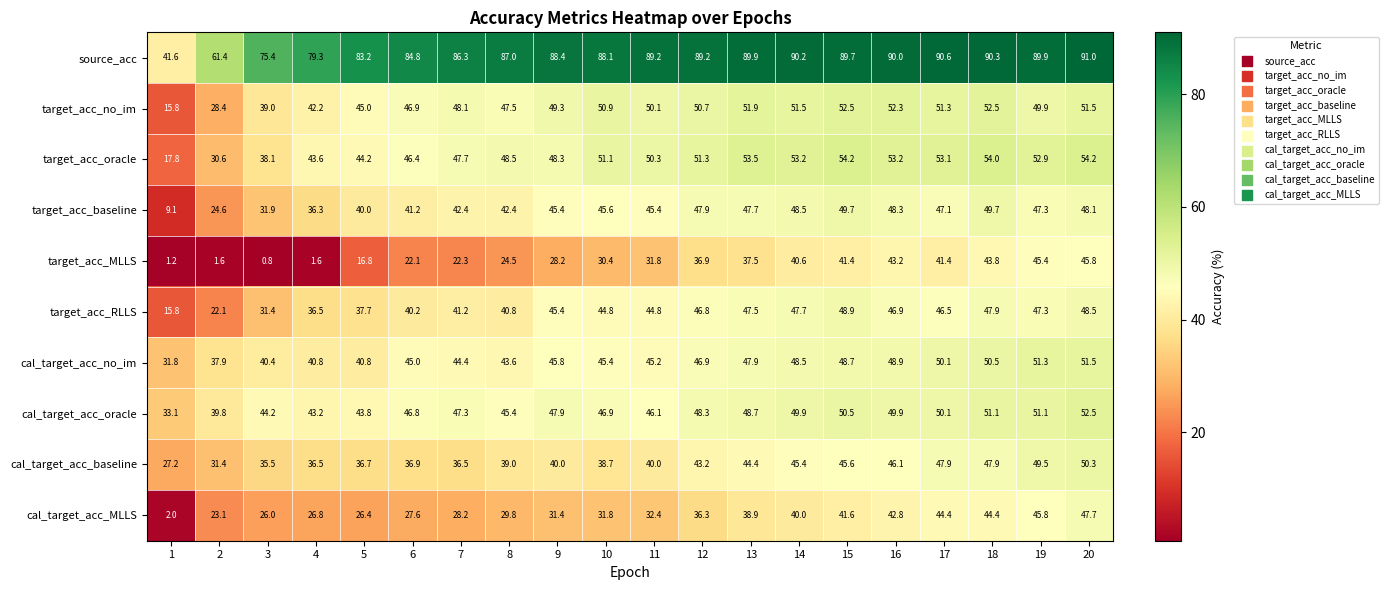

What is the difference between the highest and lowest values at 19?

44.5